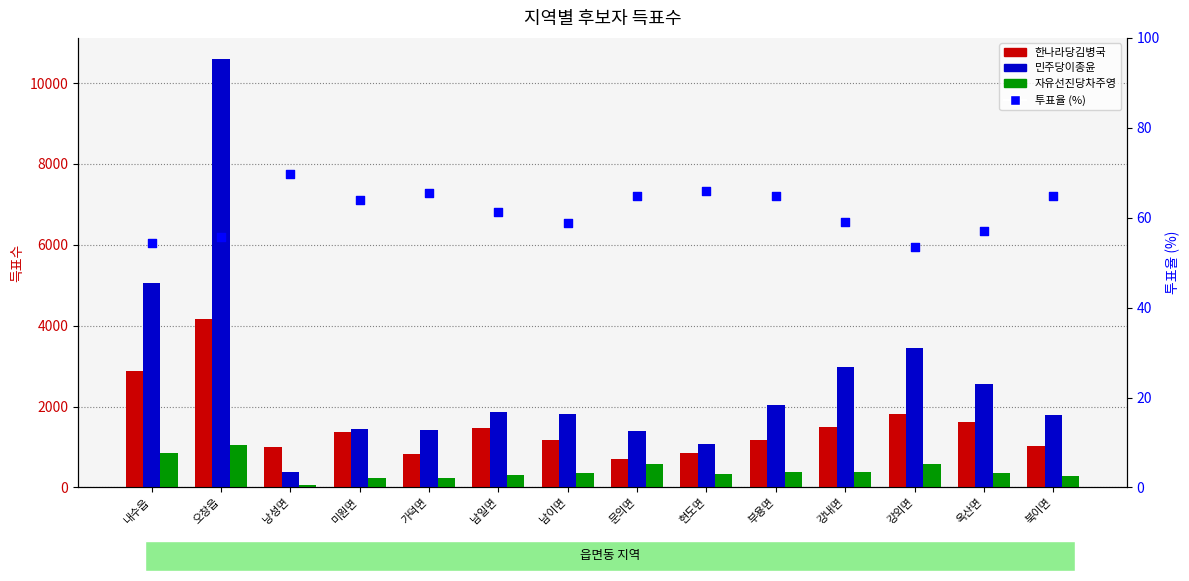

What are all the series names shown in the legend?

한나라당김병국, 민주당이종윤, 자유선진당차주영, 투표율 (%)